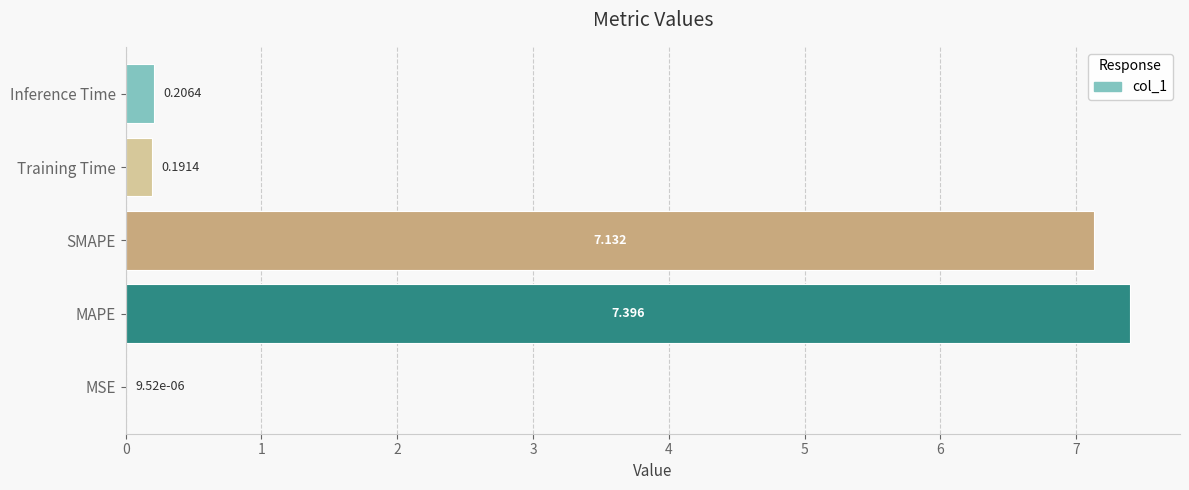

Which category has the highest value across all series?

MAPE